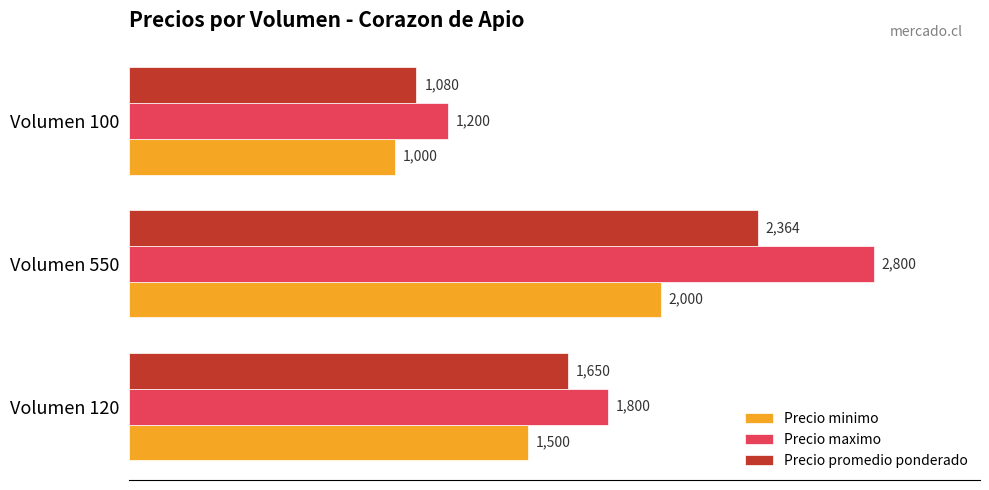

What is the minimum value shown in the chart?

1000